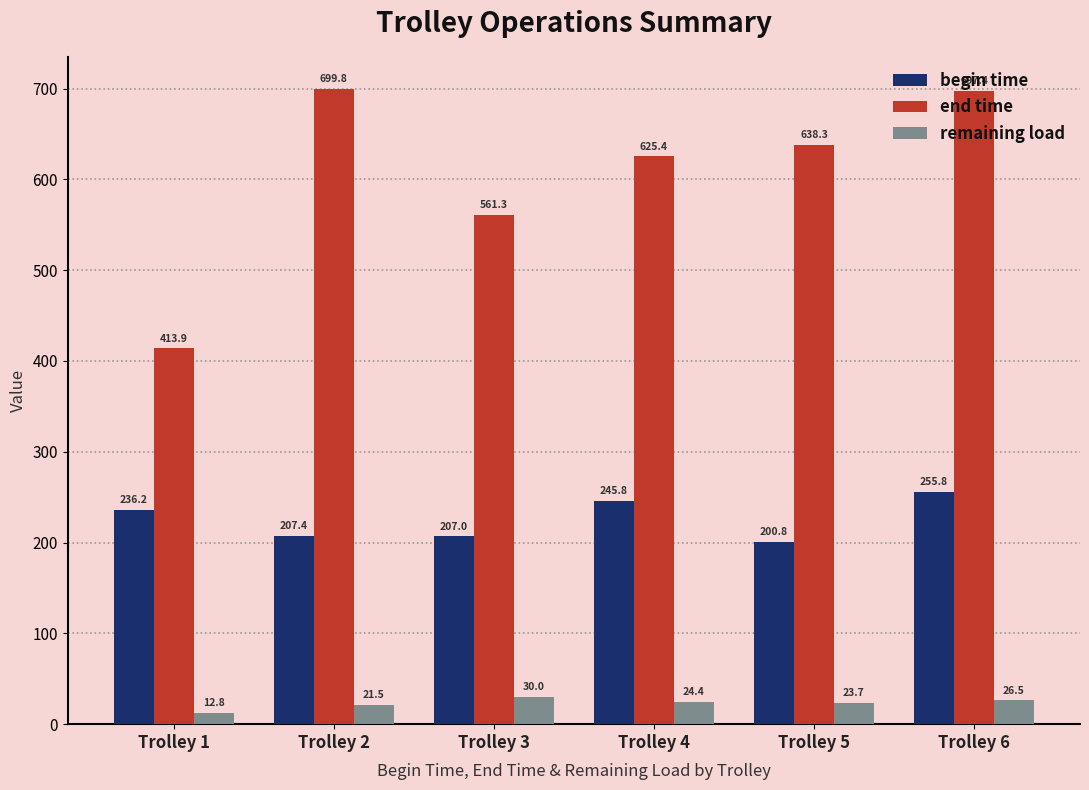

What is the value of the remaining load bar at the 5th from the left?

23.7